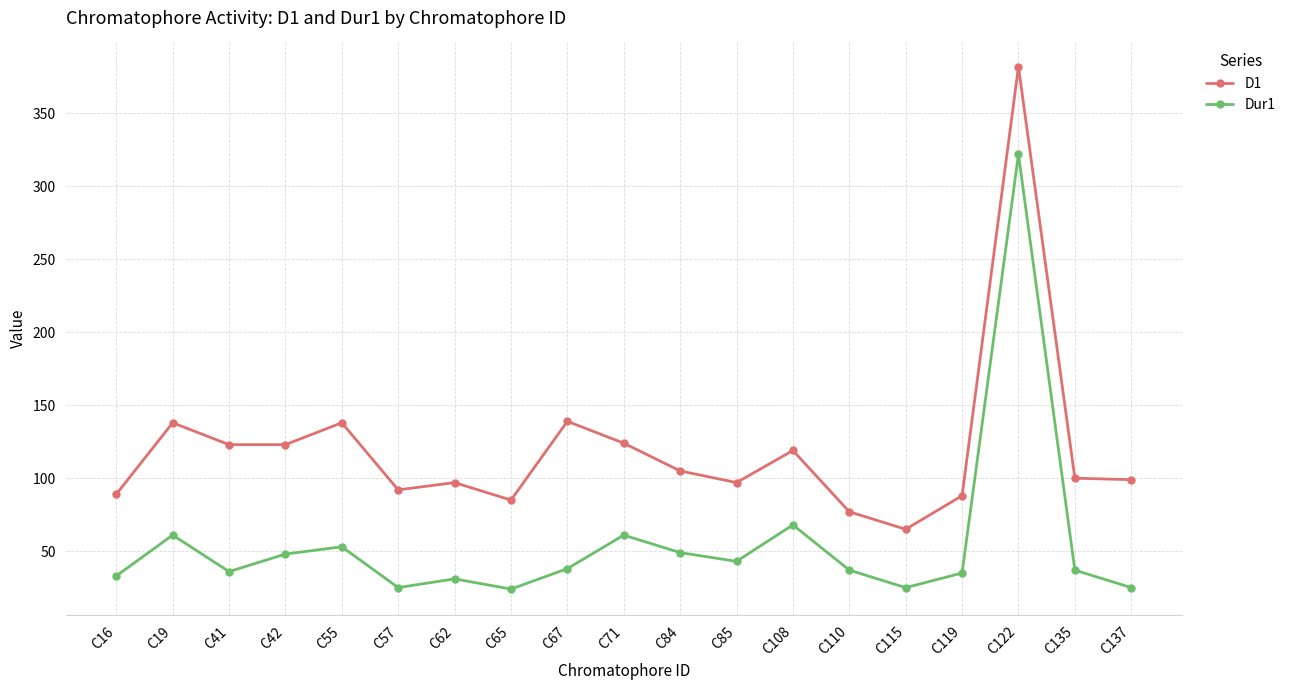

What is the difference between the Dur1 values at C62 and C41?

5